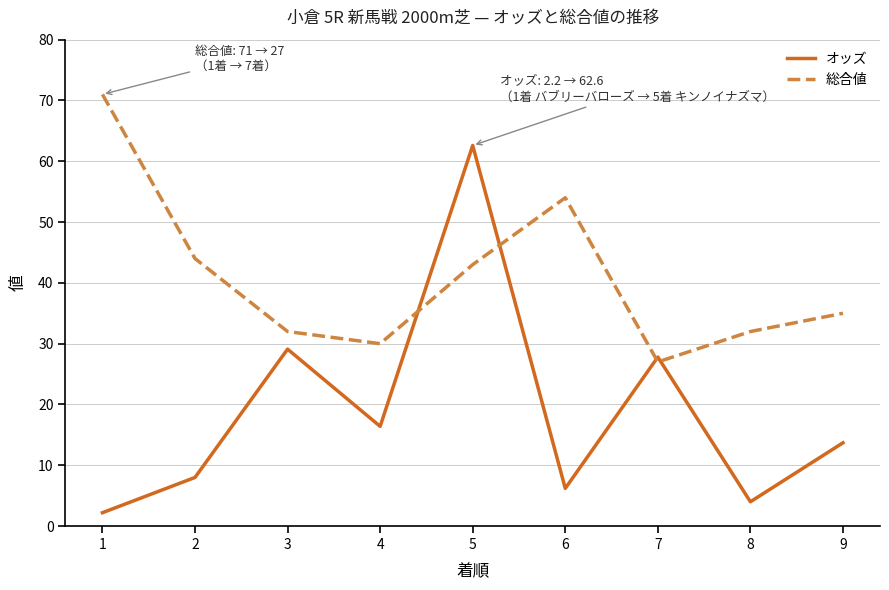

The value of 総合値 at 2 is 60.6. True or false?

False